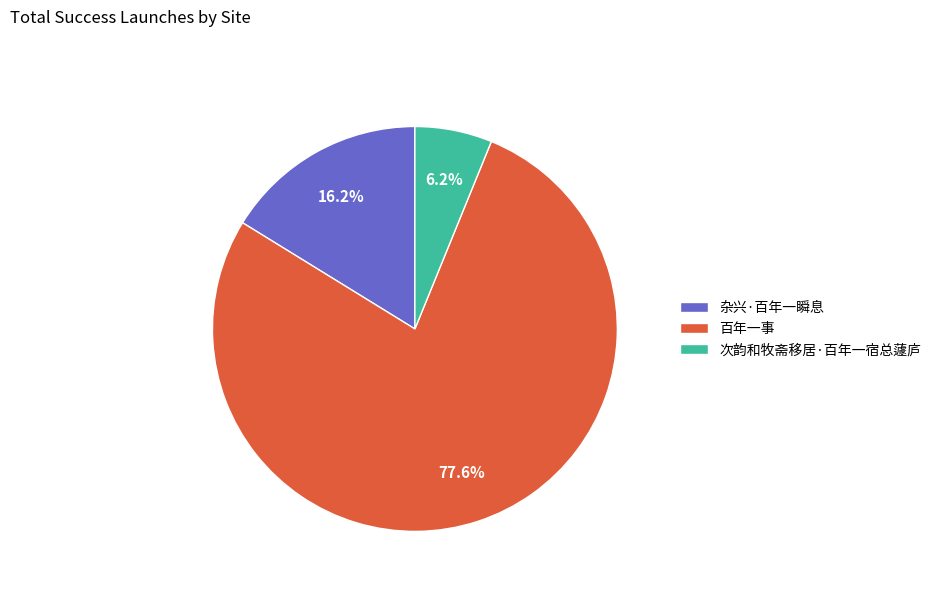

What portion of the pie excludes 次韵和牧斋移居·百年一宿总蘧庐?

93.8%